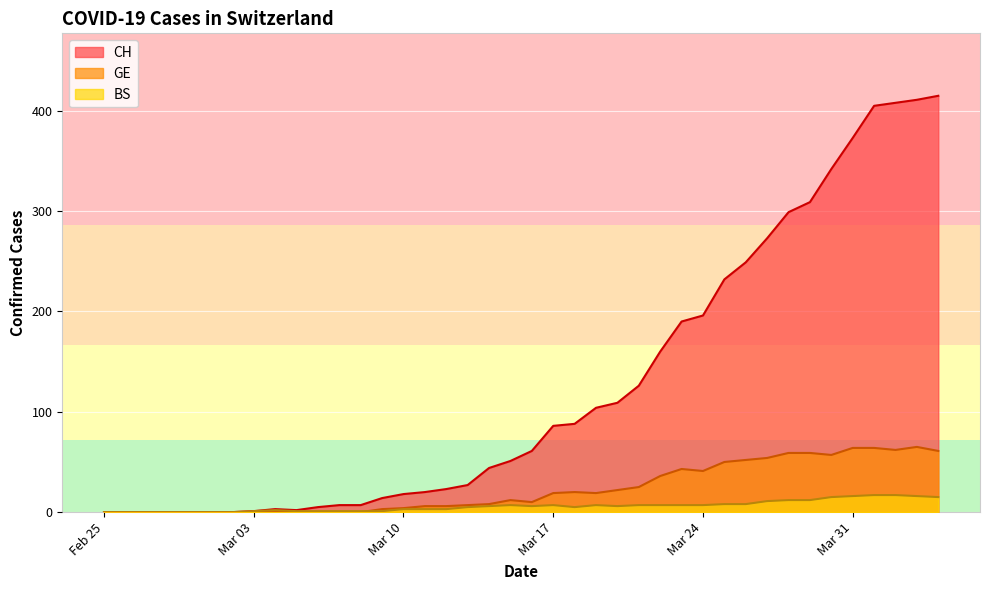

Which series has the widest spread of values?

CH